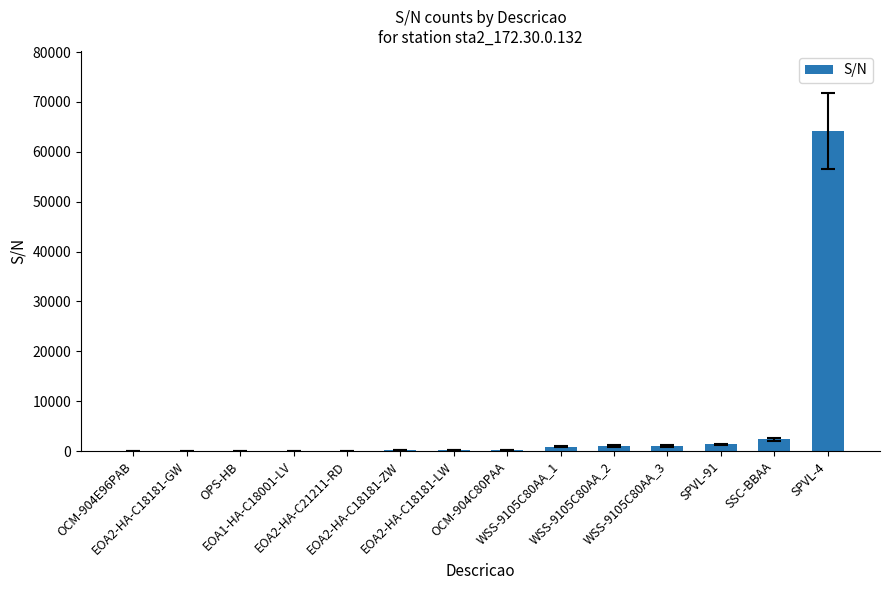

What is the maximum value shown in the chart?

64192